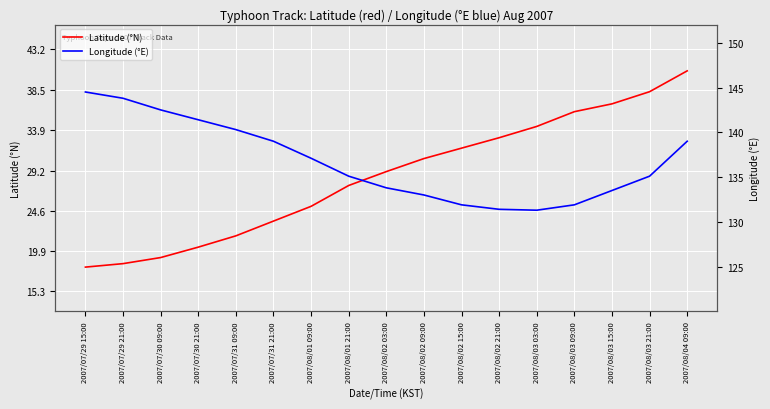

What is the difference between the Latitude (°N) values at 2007/08/03 09:00 and 2007/08/04 09:00?

4.7